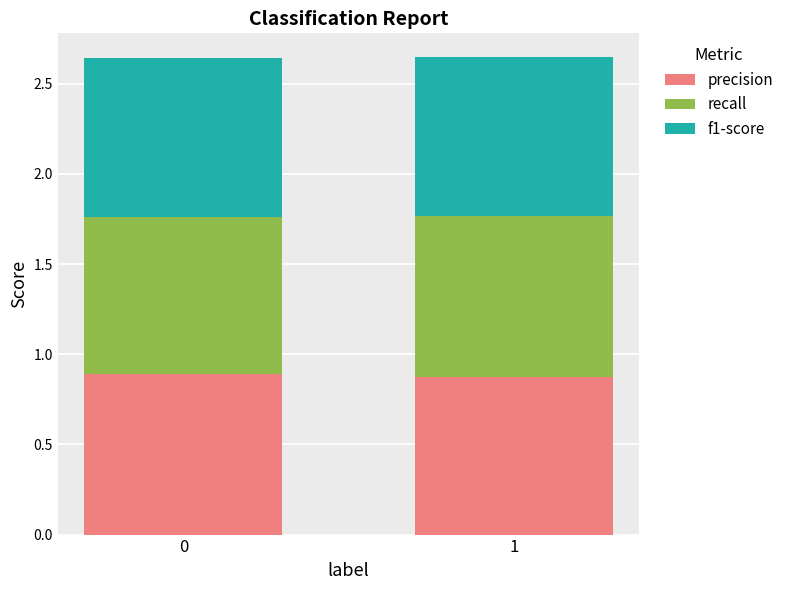

What is the total value across all series at 1?

2.6